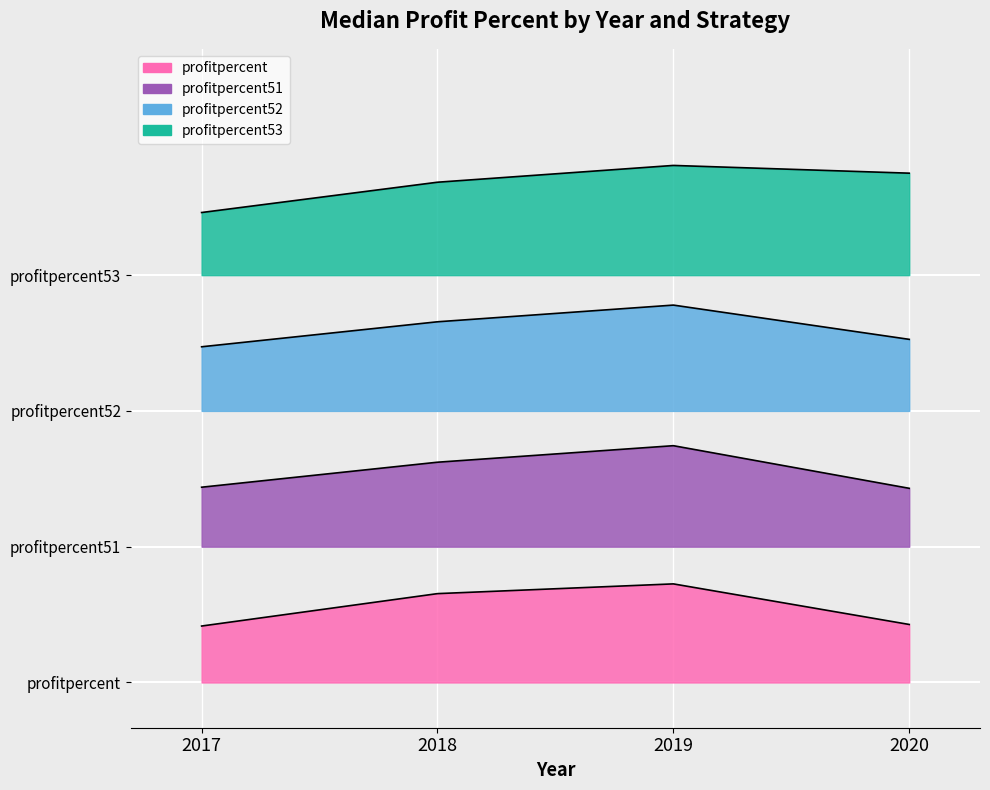

Reading left to right, what are all the values shown in this chart?

profitpercent: 0.1	0.1	0.1	0.1
profitpercent51: 0.2	0.2	0.3	0.2
profitpercent52: 0.4	0.4	0.4	0.4
profitpercent53: 0.5	0.6	0.6	0.6